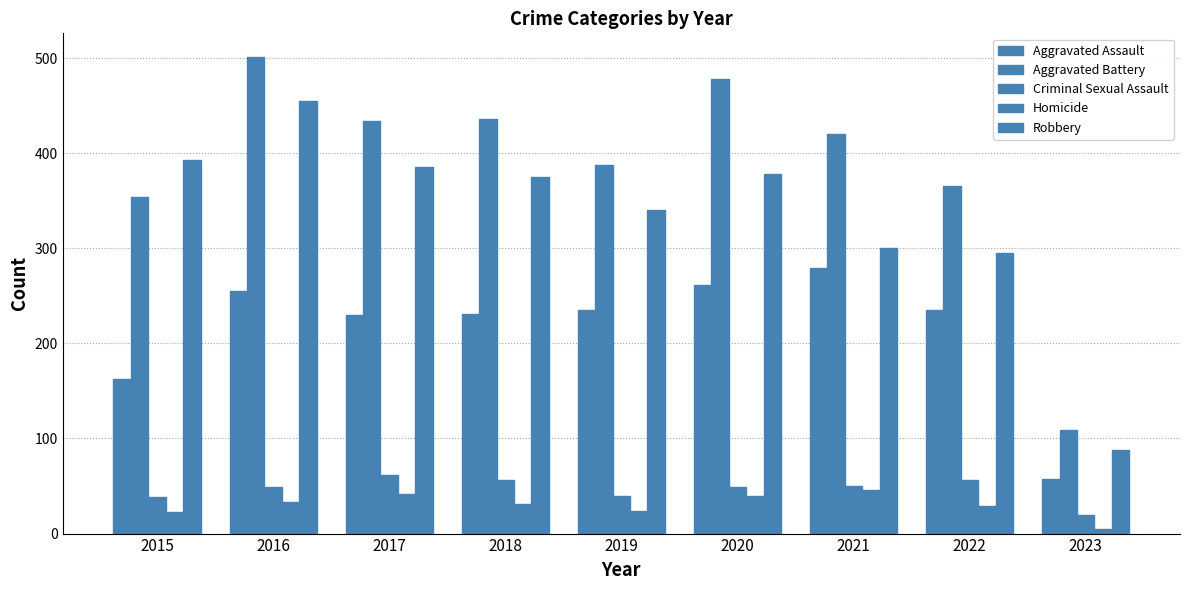

At 2019, list the series in order from largest to smallest.

Aggravated Battery, Robbery, Aggravated Assault, Criminal Sexual Assault, Homicide